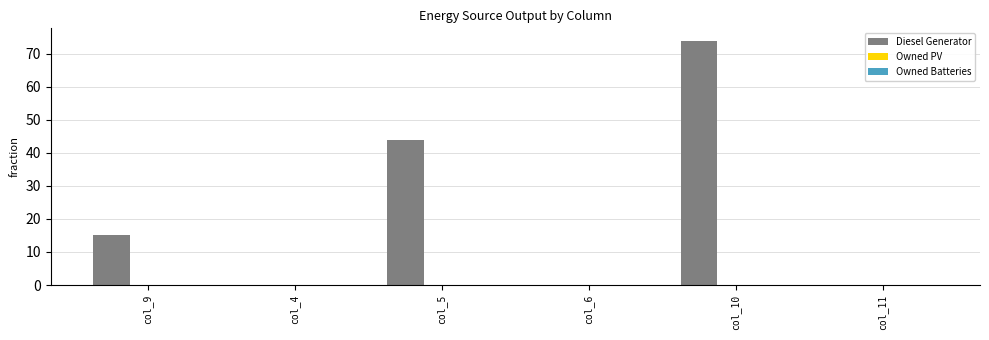

Is it true that the value at col_9 is 9.6?

False